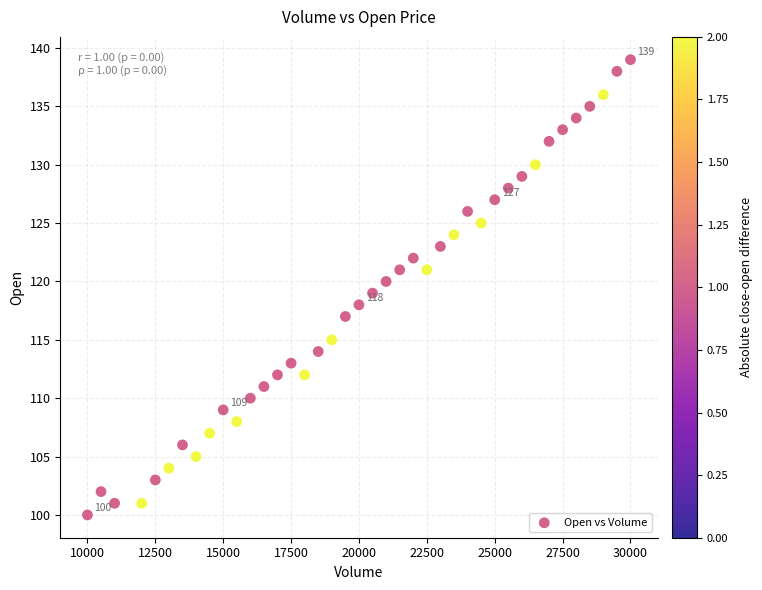

What is the range of X values (max minus min)?

20000